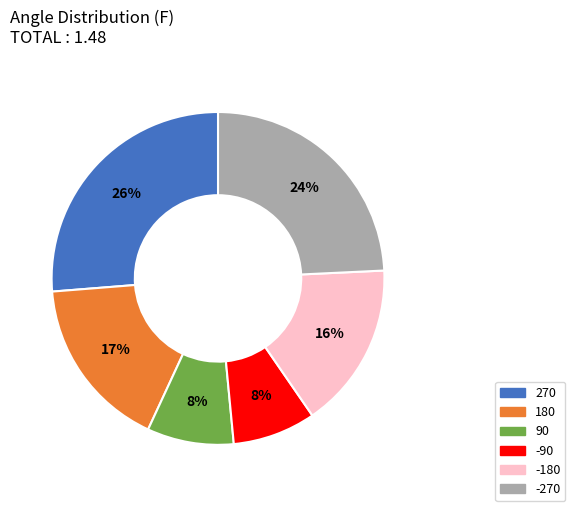

How many segments does this pie chart have?

6